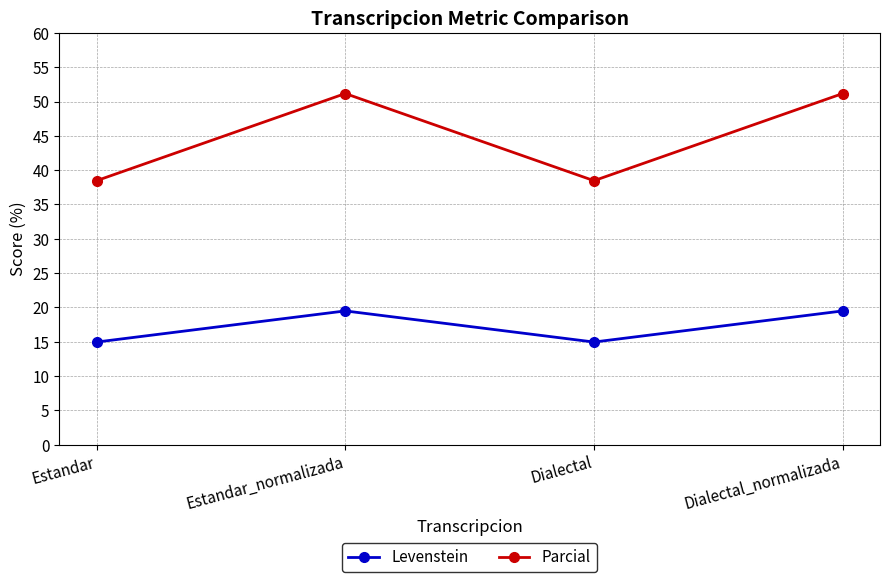

What is the average value of the Levenstein series?

17.2